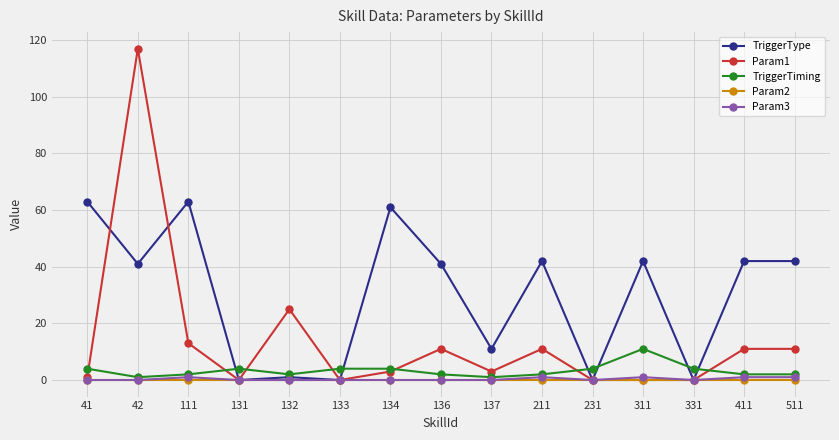

At which category does the chart reach its peak across all series?

42